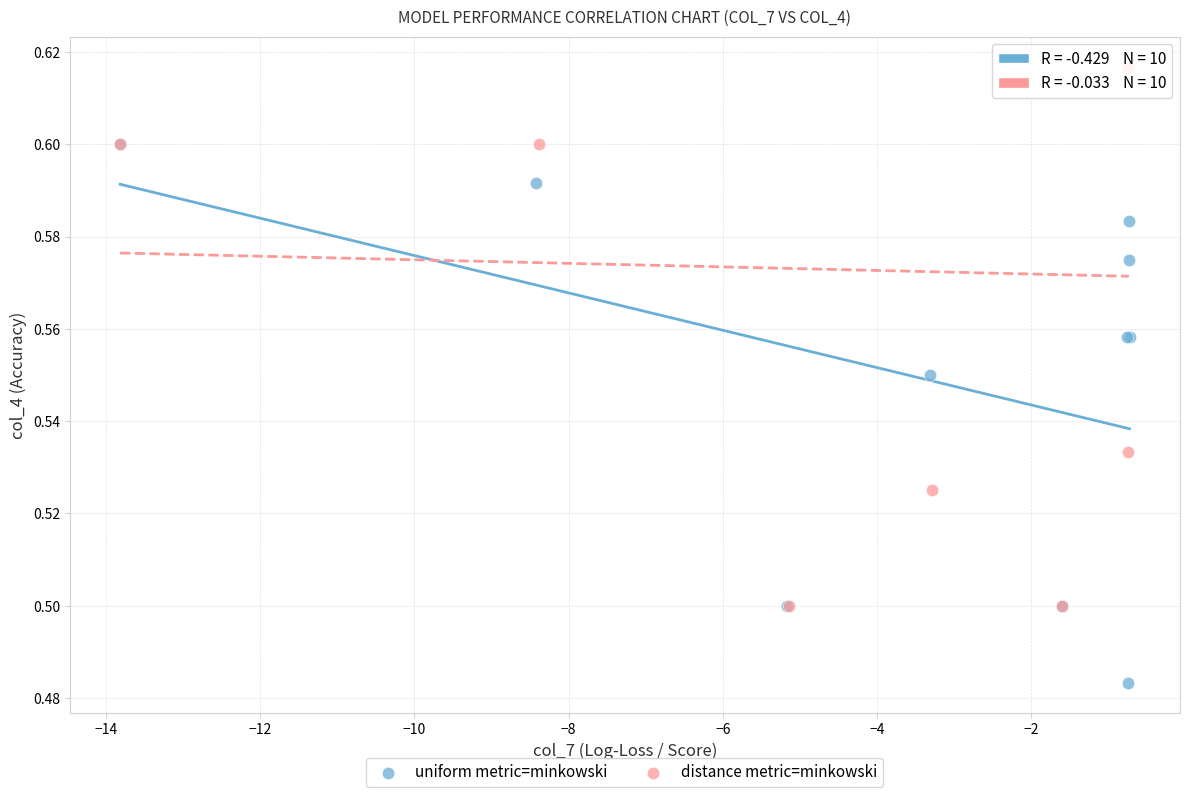

Which series contains the lowest Y value?

uniform metric=minkowski